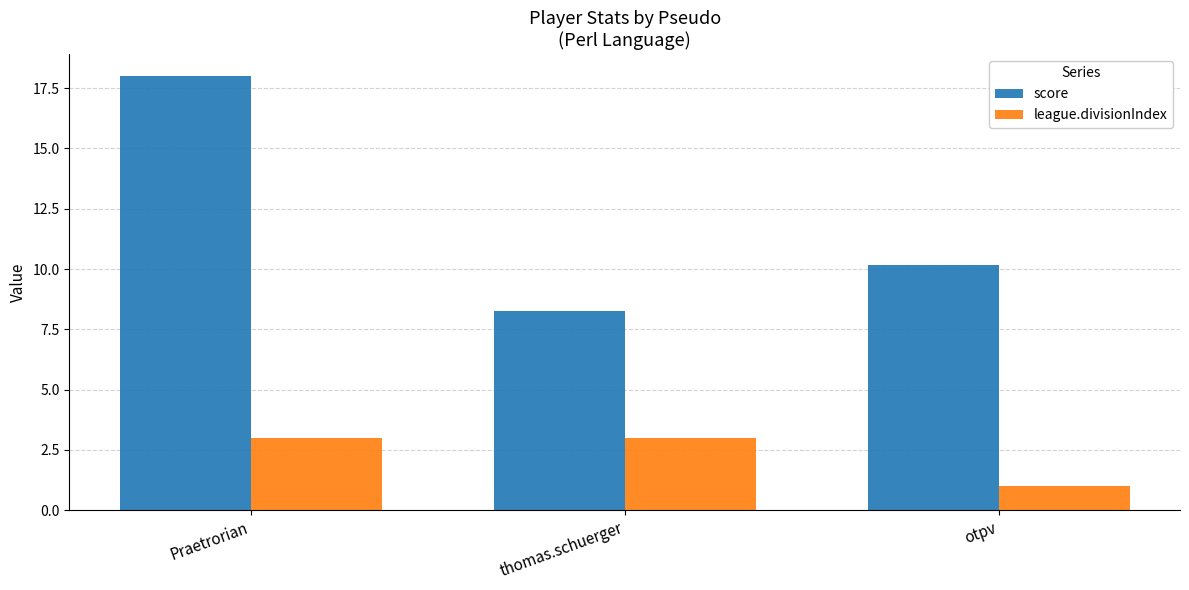

What are all the series names shown in the legend?

score, league.divisionIndex